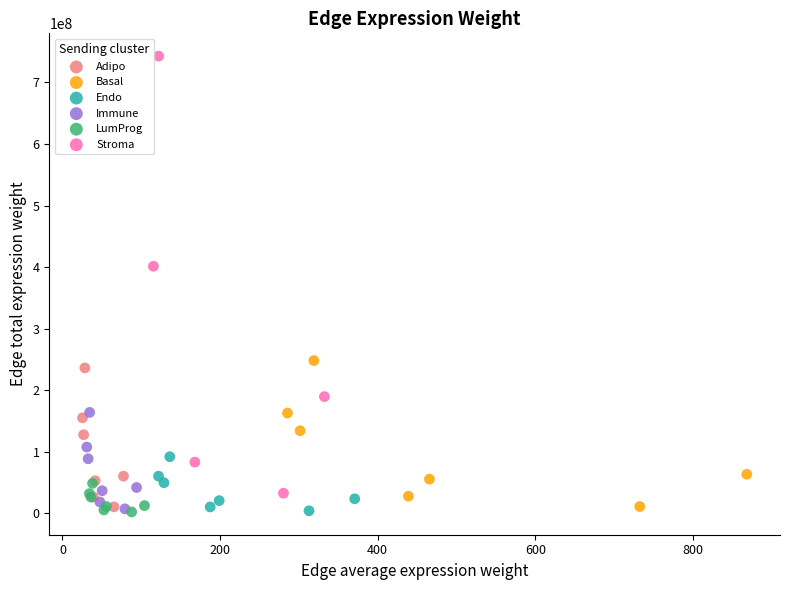

What are all the series names shown in the legend?

Adipo, Basal, Endo, Immune, LumProg, Stroma